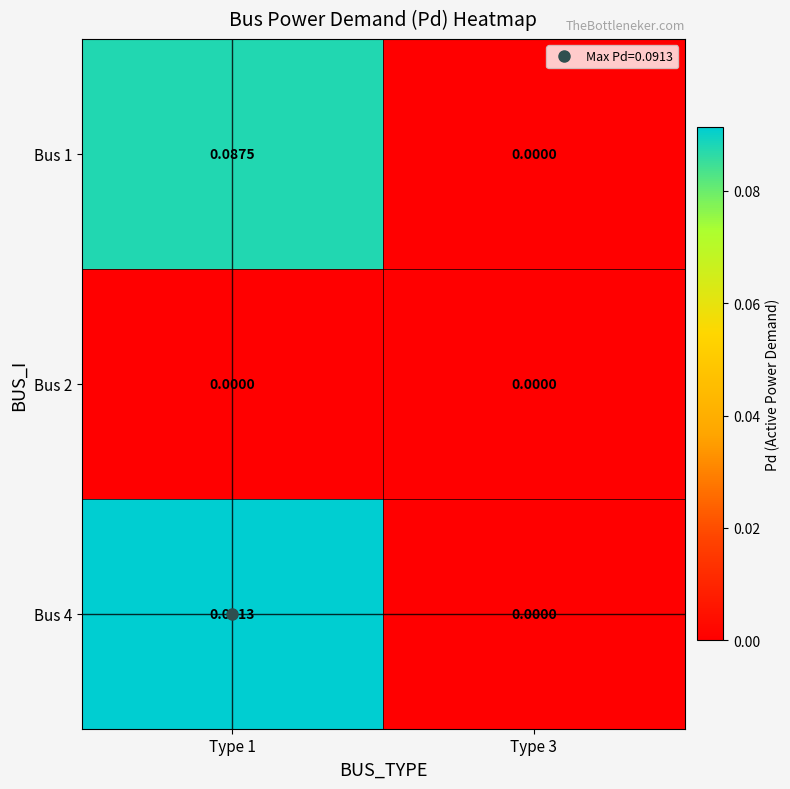

Which series has the largest total across all categories?

Bus 4